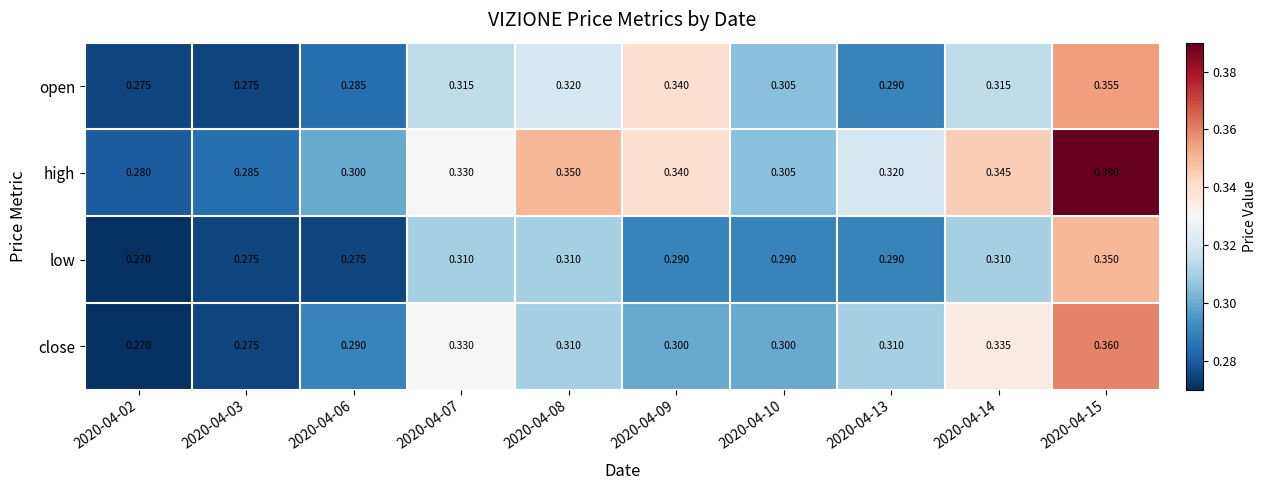

List the series in order of their peak value, lowest first.

low, open, close, high